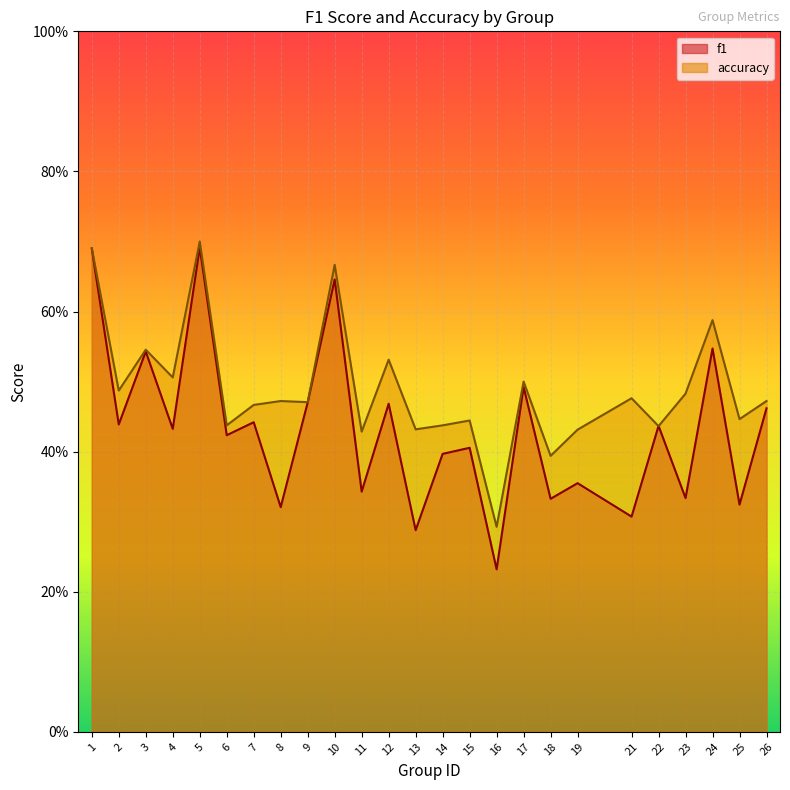

True or false: accuracy has a value of 0.5 at 21.

True